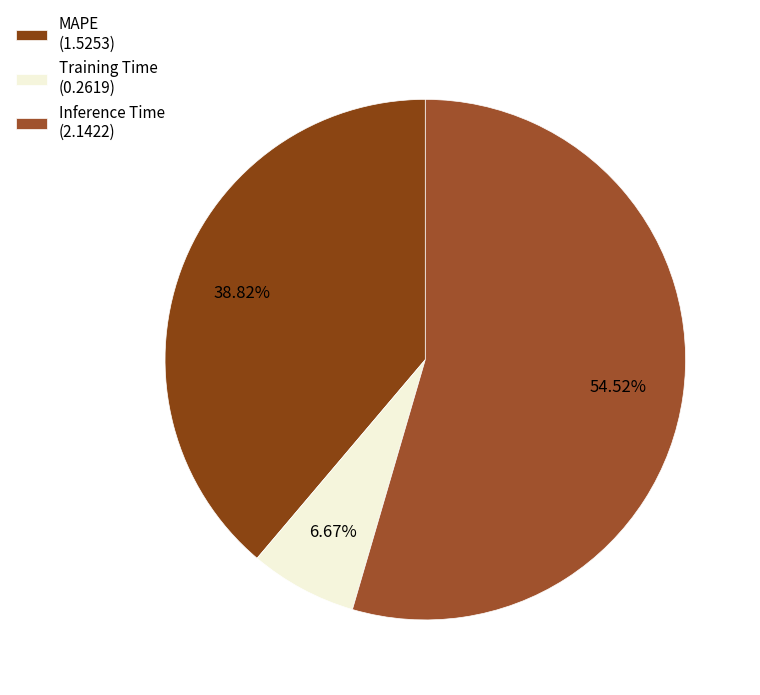

What percentage is NOT represented by Training Time?

93.3%